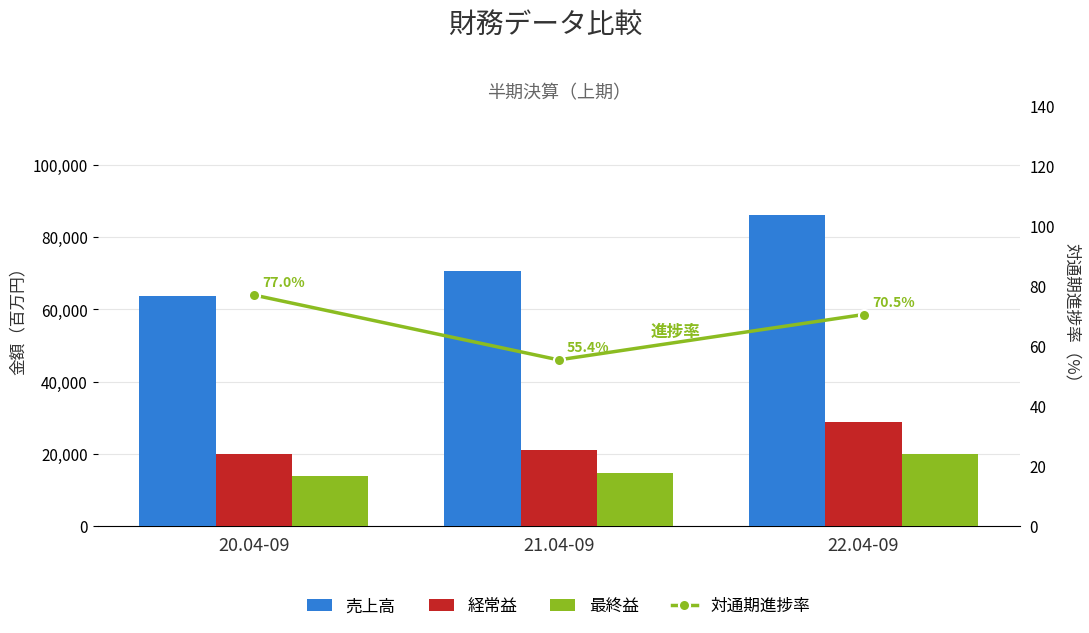

Where is 売上高 nearest to the value 74958?

21.04-09